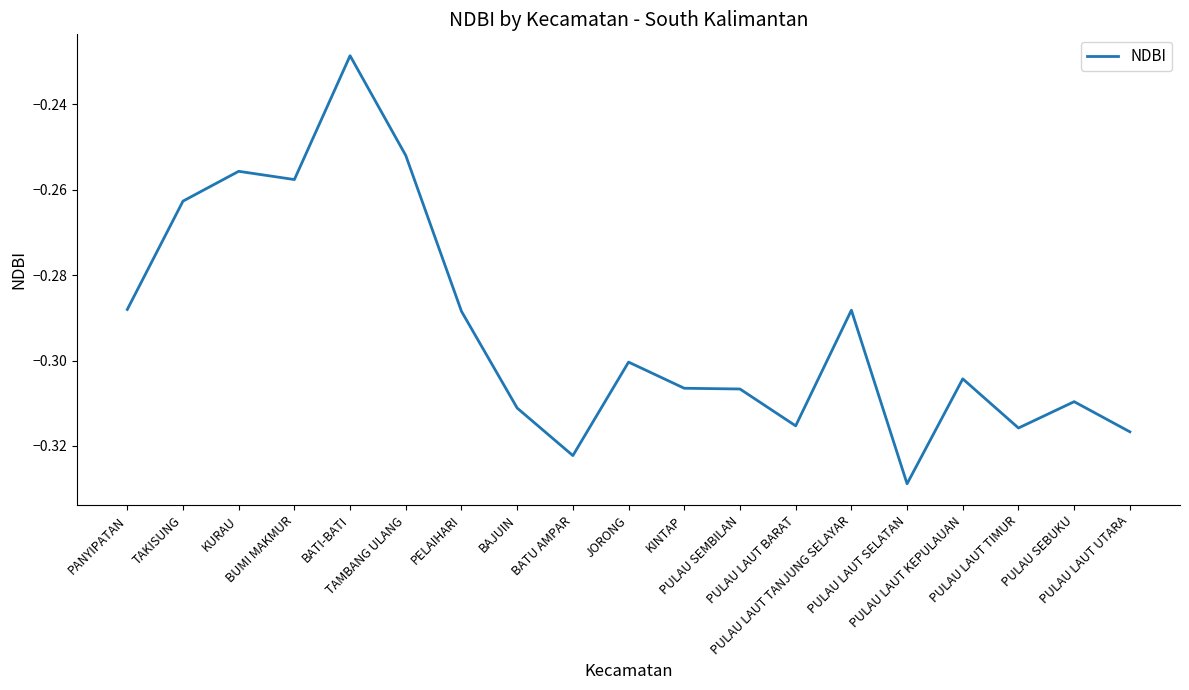

List the labels in order of value, smallest first.

PULAU LAUT SELATAN, BATU AMPAR, PULAU LAUT UTARA, PULAU LAUT TIMUR, PULAU LAUT BARAT, BAJUIN, PULAU SEBUKU, PULAU SEMBILAN, KINTAP, PULAU LAUT KEPULAUAN, JORONG, PELAIHARI, PULAU LAUT TANJUNG SELAYAR, PANYIPATAN, TAKISUNG, BUMI MAKMUR, KURAU, TAMBANG ULANG, BATI-BATI